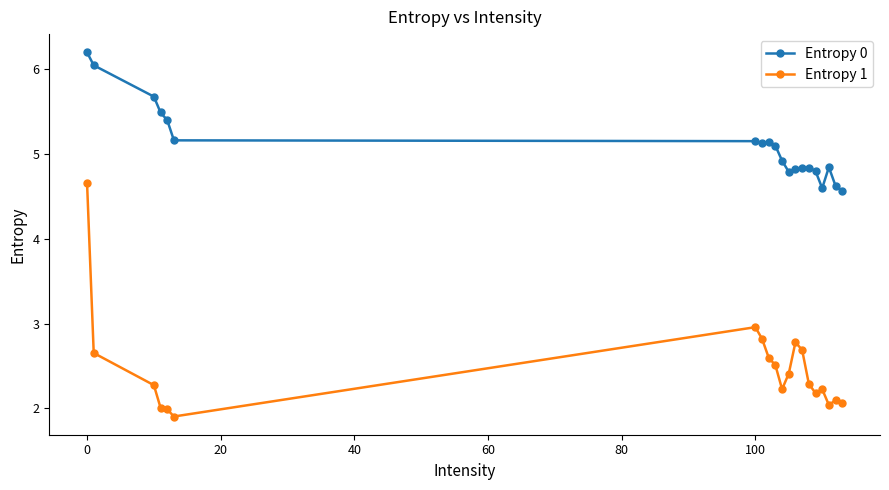

True or false: Entropy 1 has more than 1 interior local peaks.

True